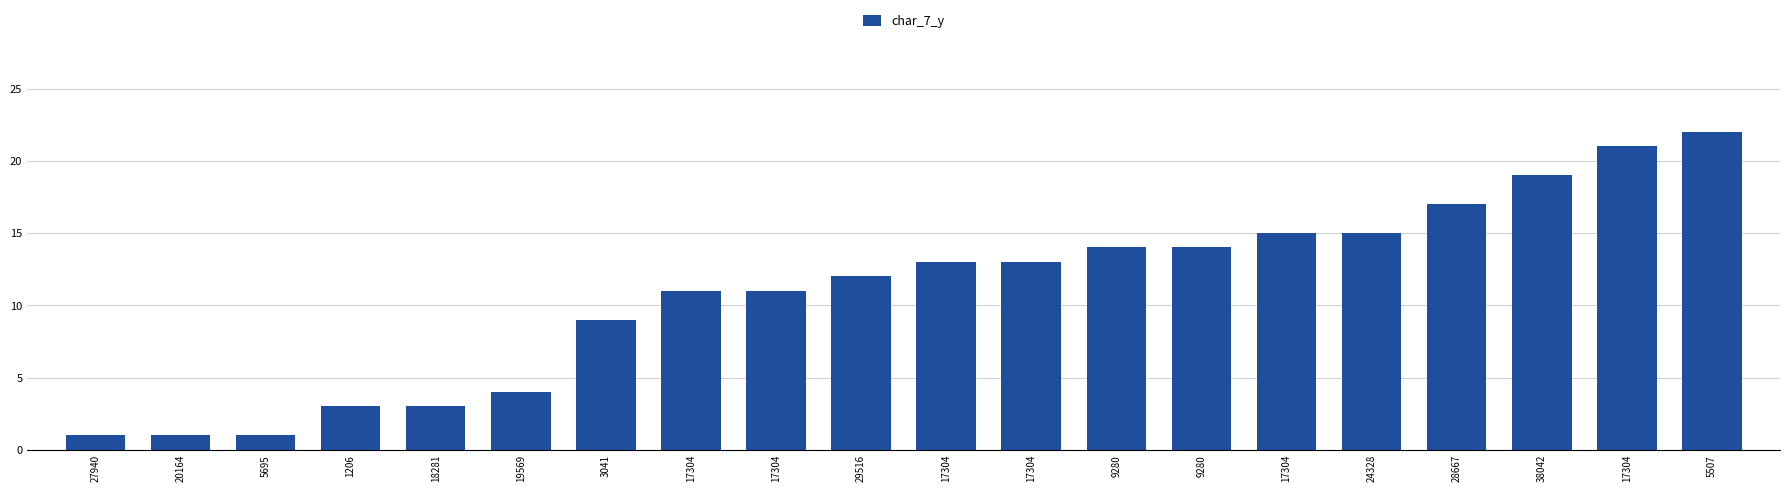

How many data points does each series have?

20